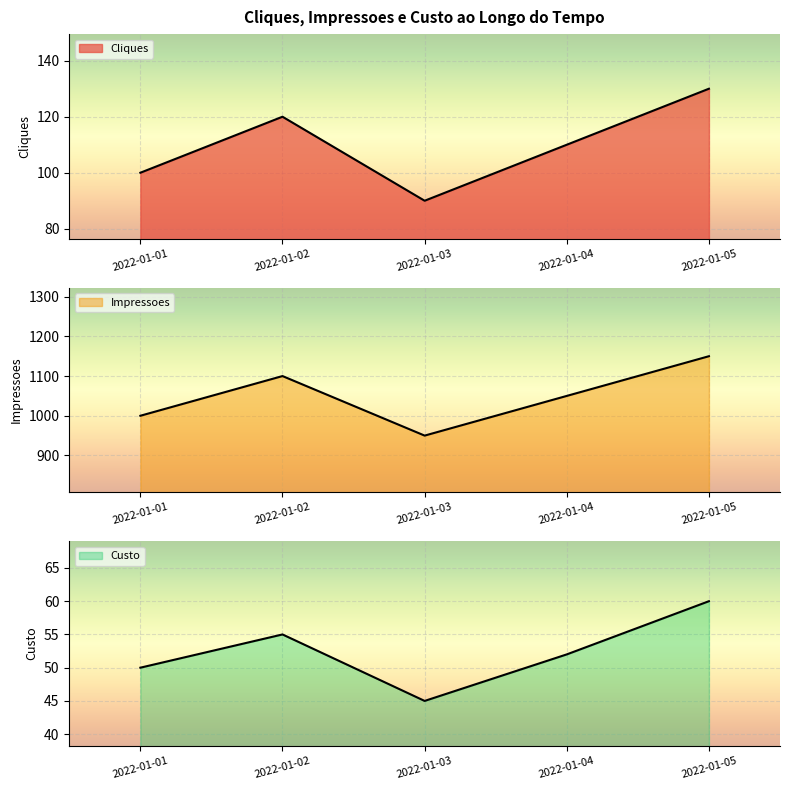

What is the approximate value of Cliques at 2022-01-05, to the nearest 10?

130